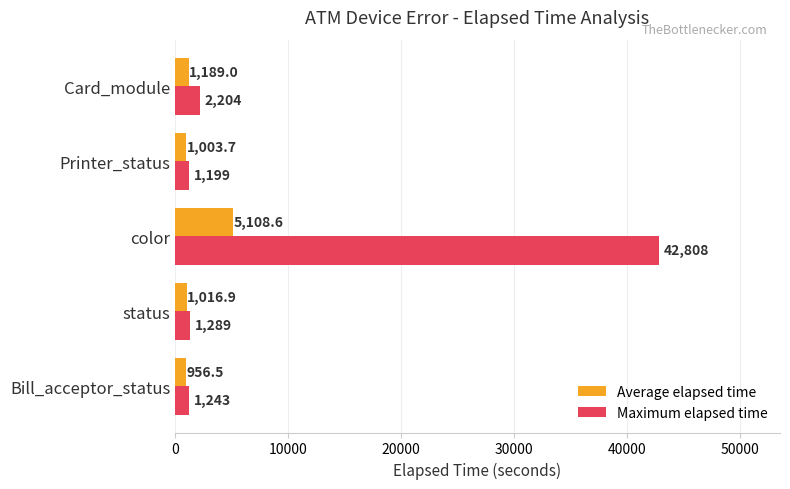

At which category is the sum across all series the highest?

color